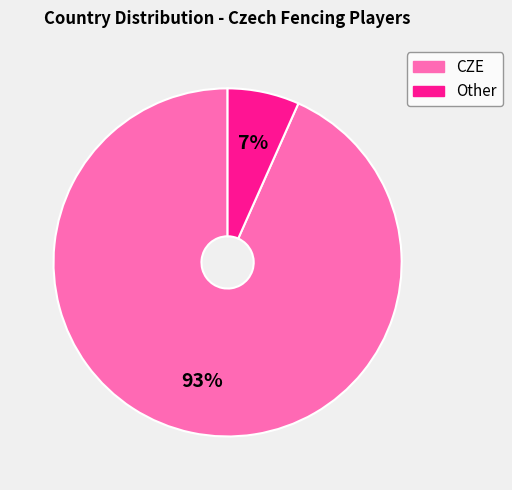

Is there any slice that represents more than half of the pie?

Yes